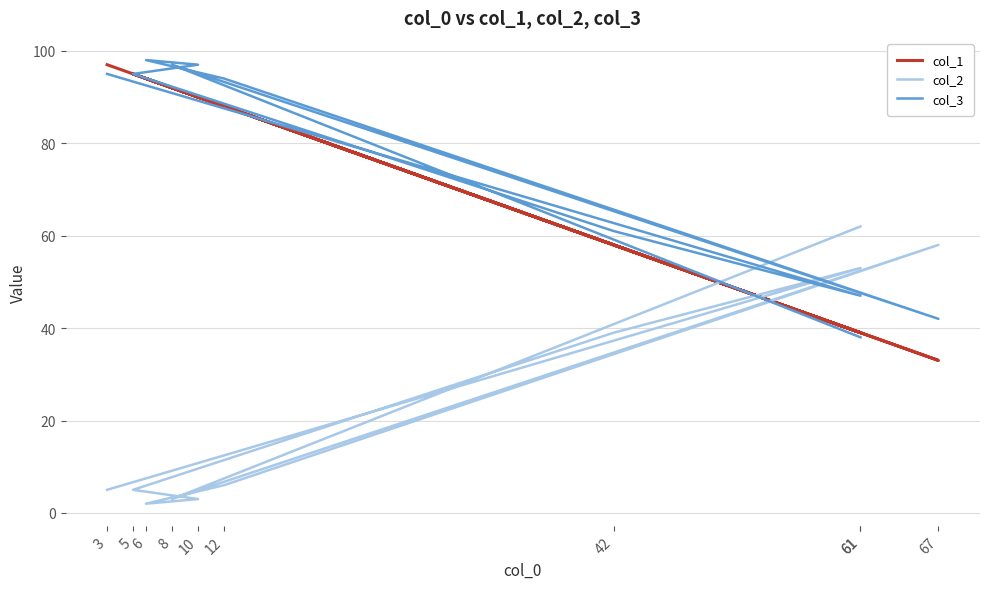

How many categories are shown in the chart?

10